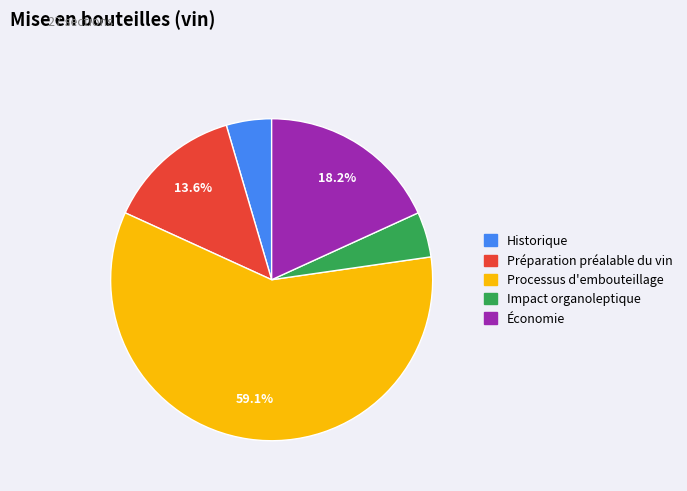

Between Processus d'embouteillage and Impact organoleptique, which is larger?

Processus d'embouteillage